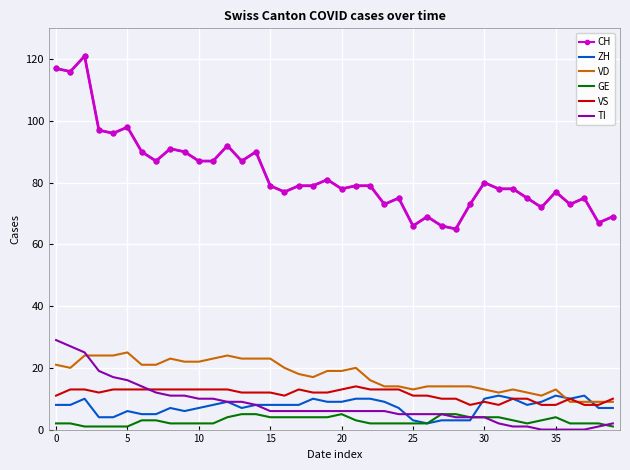

Which series has the widest spread of values?

CH